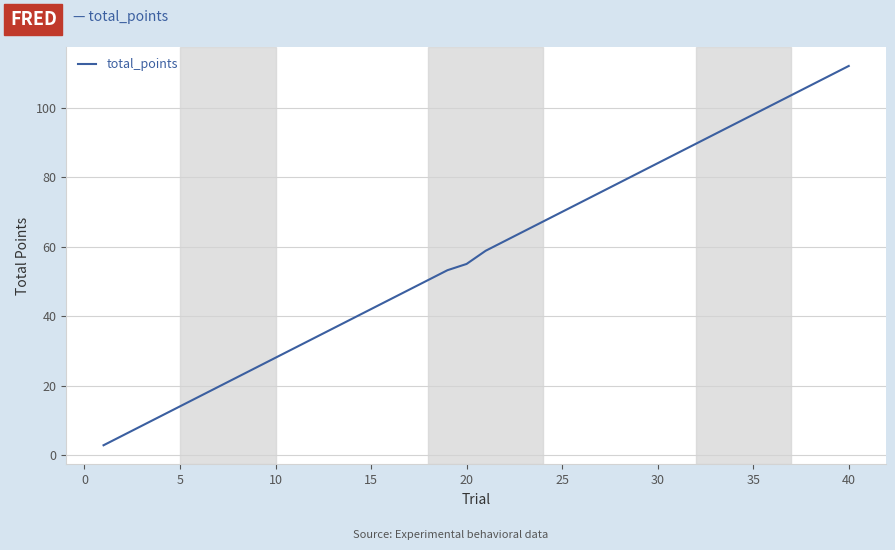

What is the difference between the maximum and minimum values?

109.2